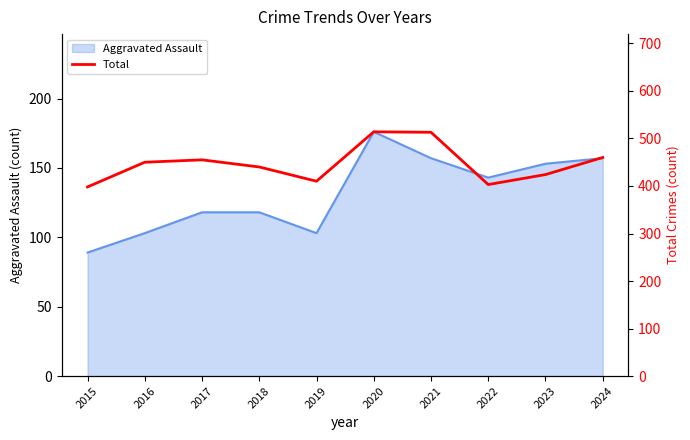

List the labels in order of value, largest first.

2020, 2021, 2024, 2017, 2016, 2018, 2023, 2019, 2022, 2015